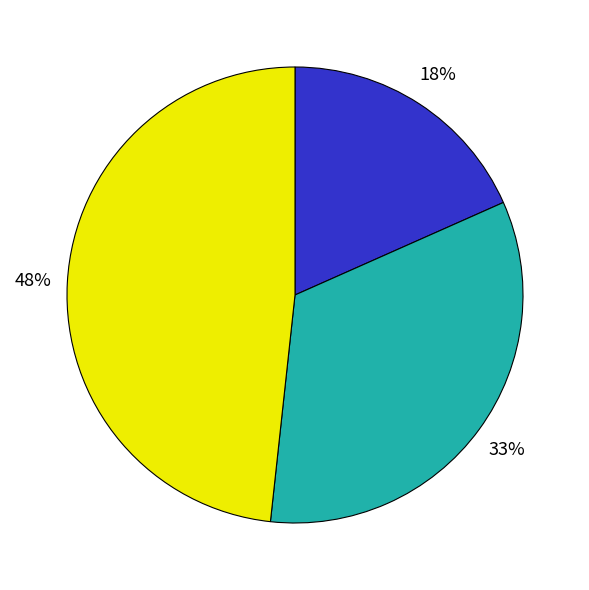

To the nearest percent, what is the difference between the largest and smallest slice percentages?

30%